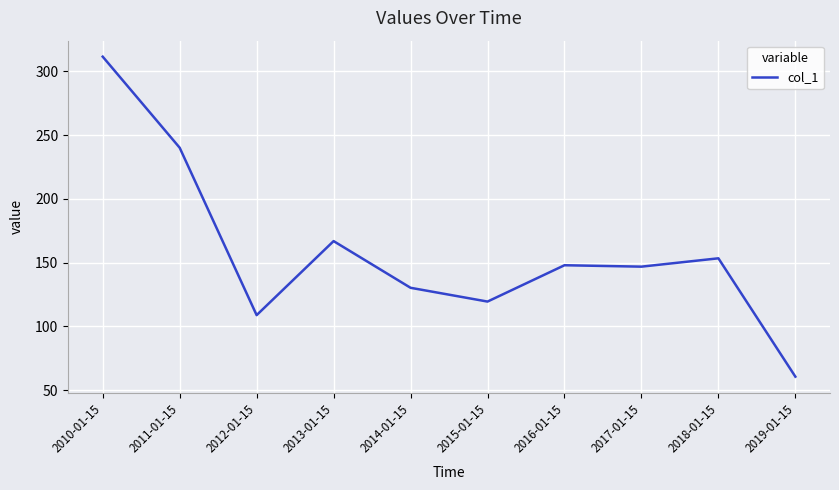

What is the change in value from 2010-01-15 to 2018-01-15?

-158.1